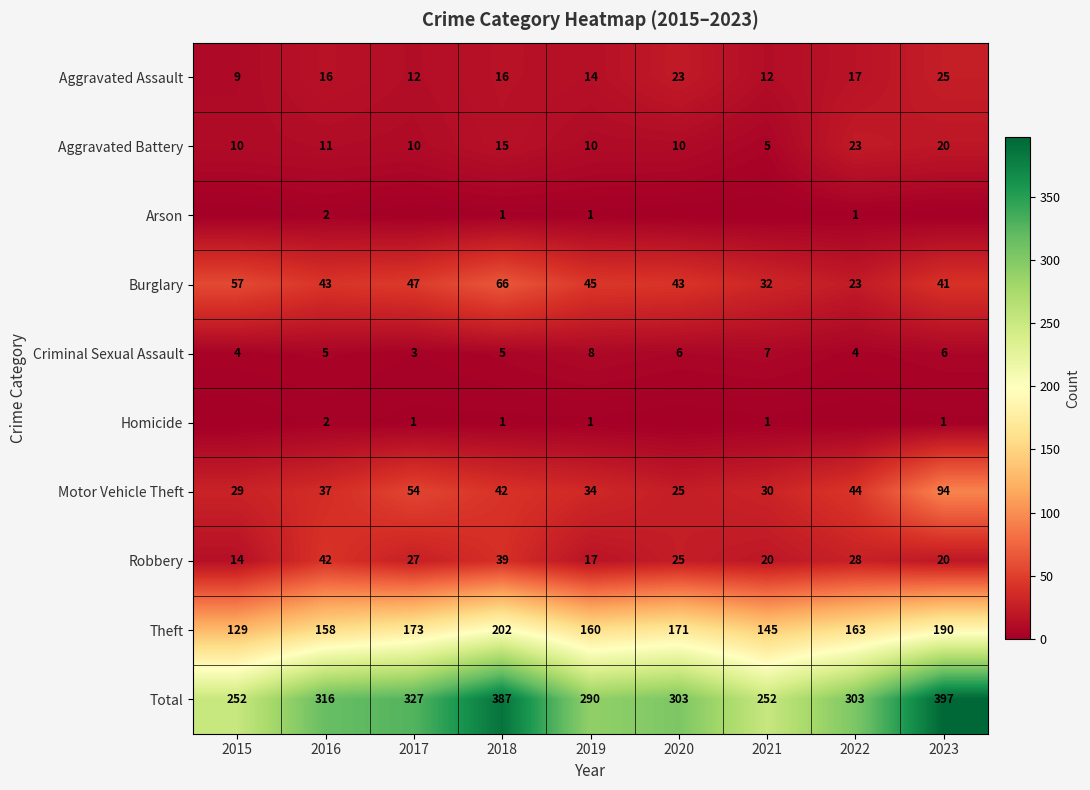

What is the total value across all series at 2021?

504